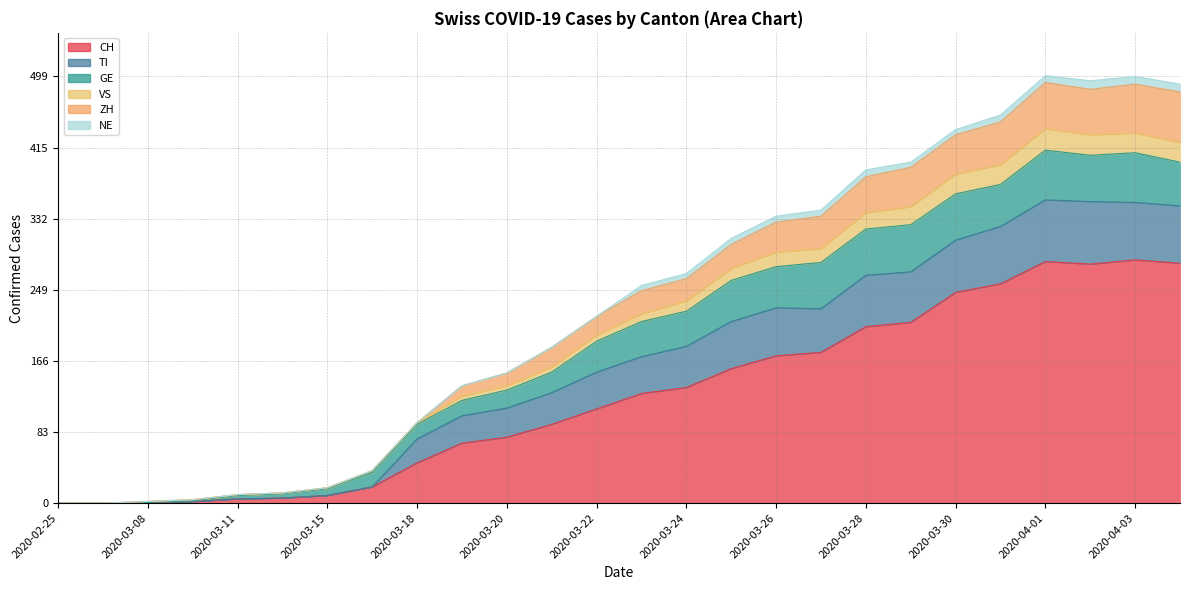

True or false: VS and TI cross at least once.

False